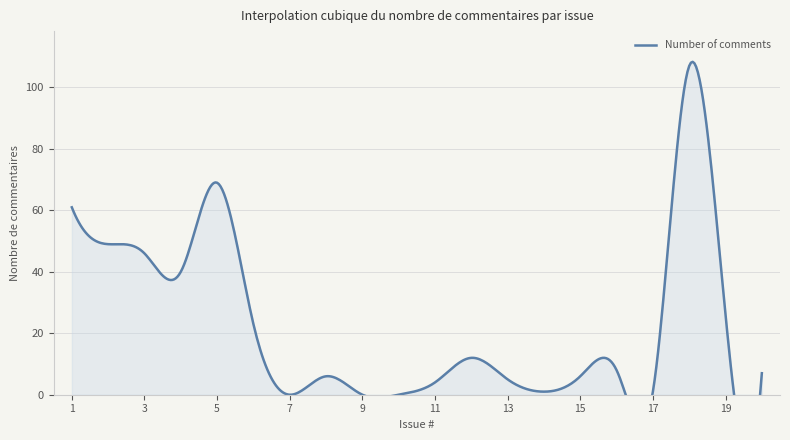

The chart shows a value of 62 at 3. True or false?

False